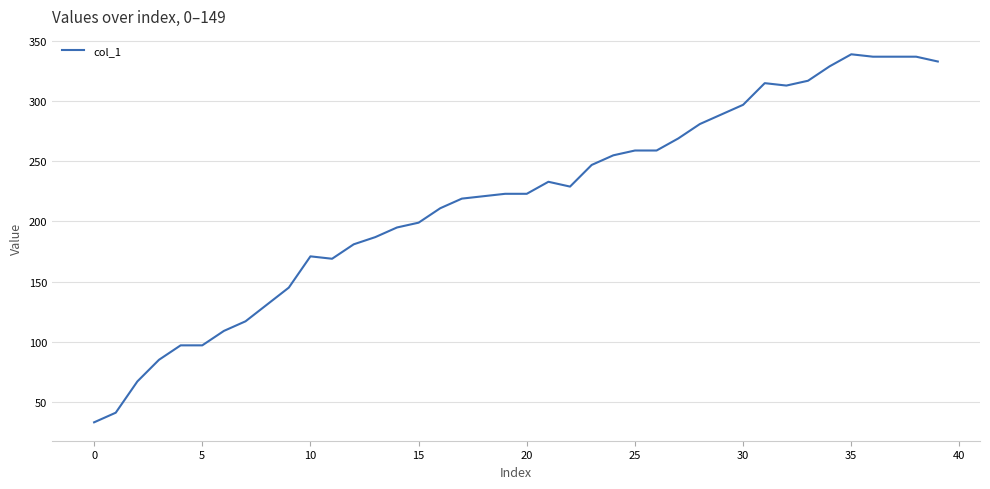

What is the minimum value shown in the chart?

33